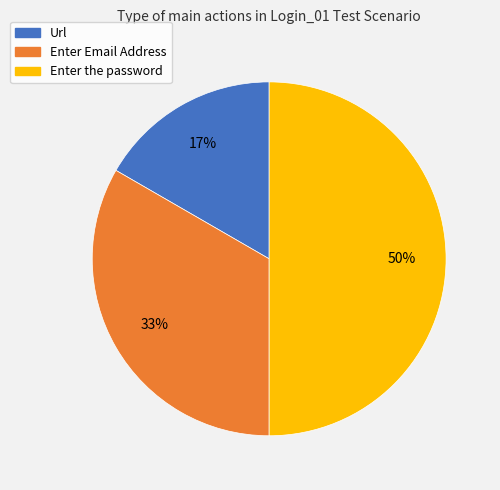

What percentage is the Enter Email Address slice, to the nearest percent?

33%